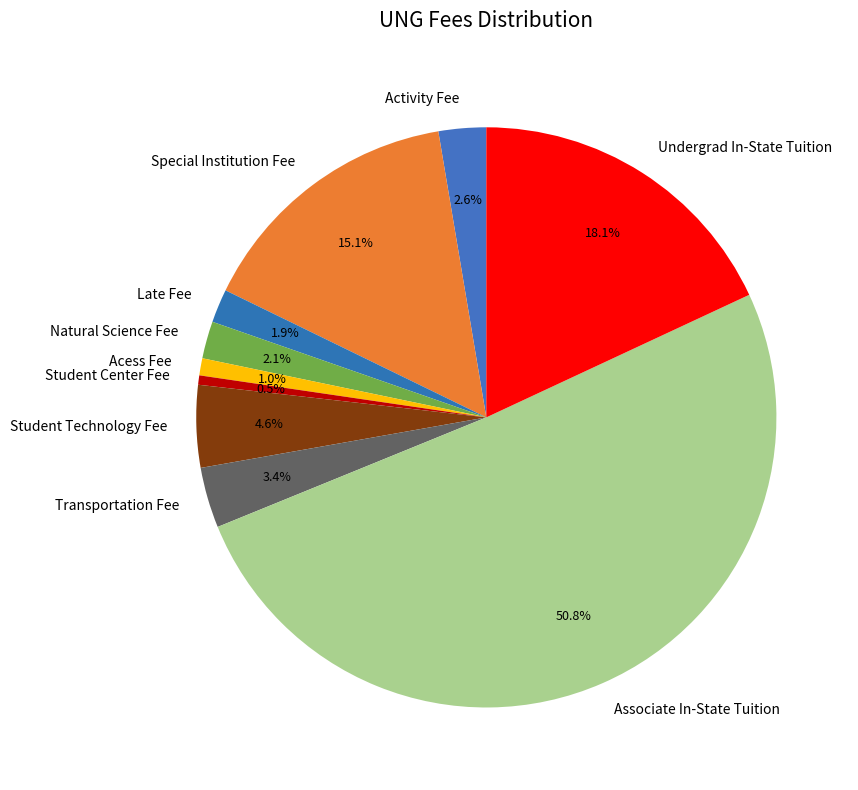

Which category has the biggest portion of the pie?

Associate In-State Tuition